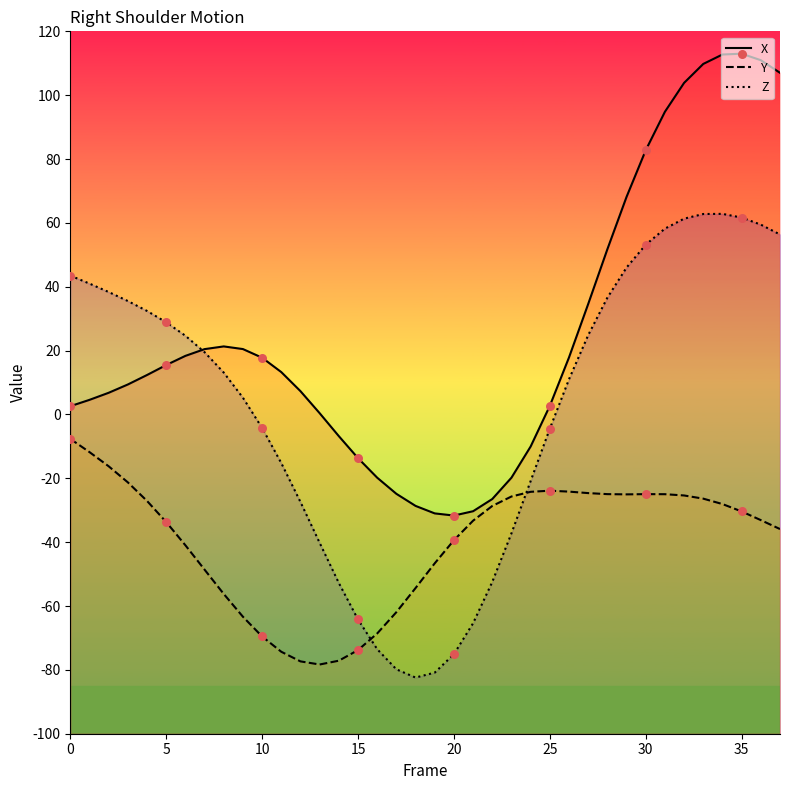

What are all the series names shown in the legend?

X, Y, Z